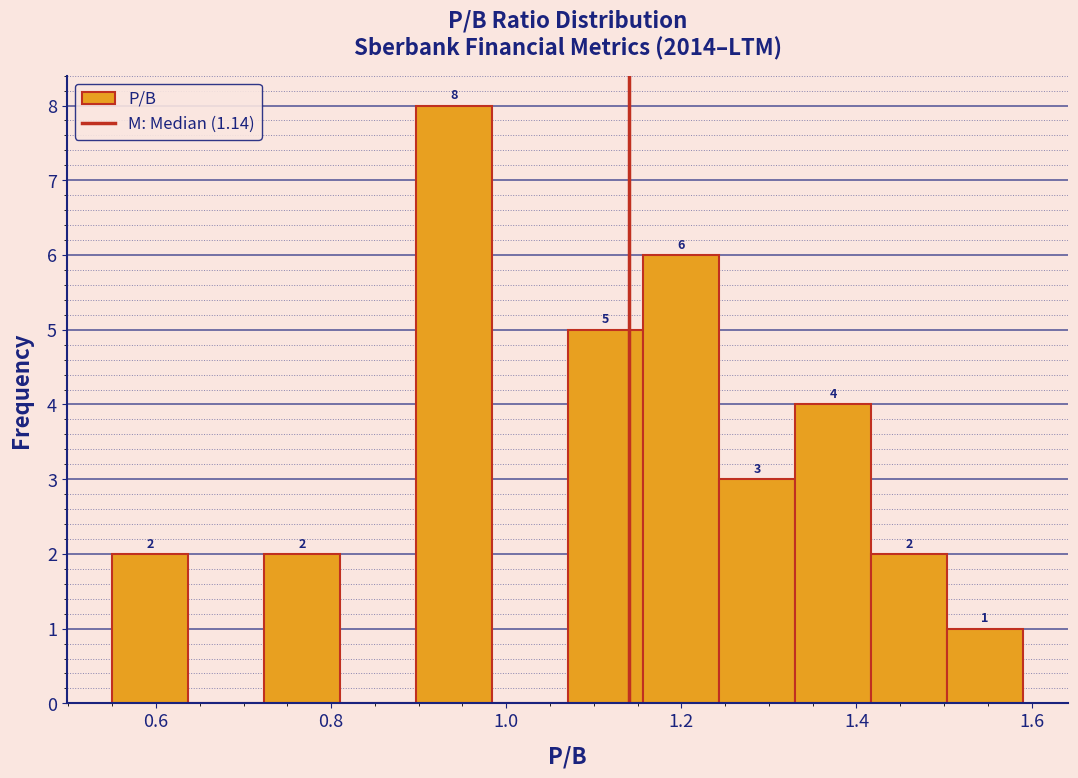

Over which range of the x-axis is the bar tallest?

0.90 to 0.98